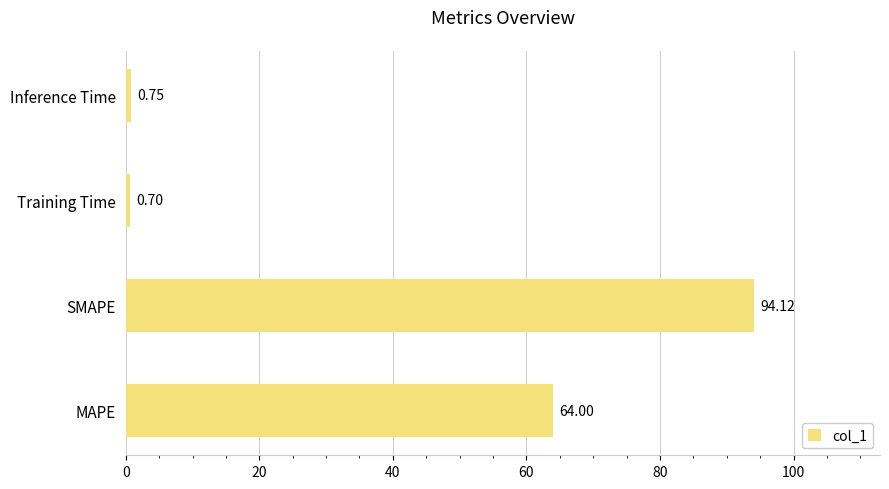

List the labels in order of value, smallest first.

Training Time, Inference Time, MAPE, SMAPE